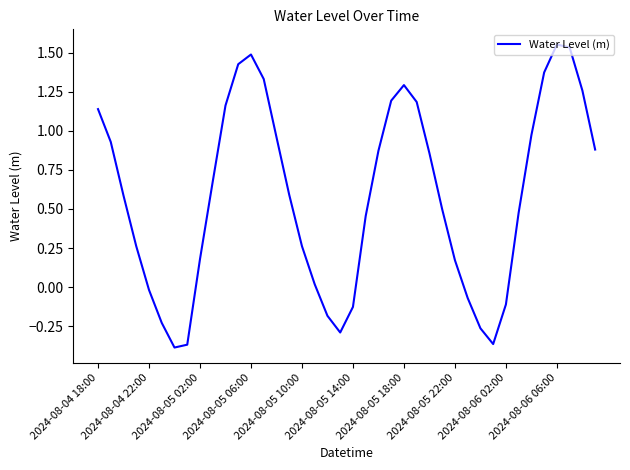

What is the difference between the maximum and minimum values?

1.9